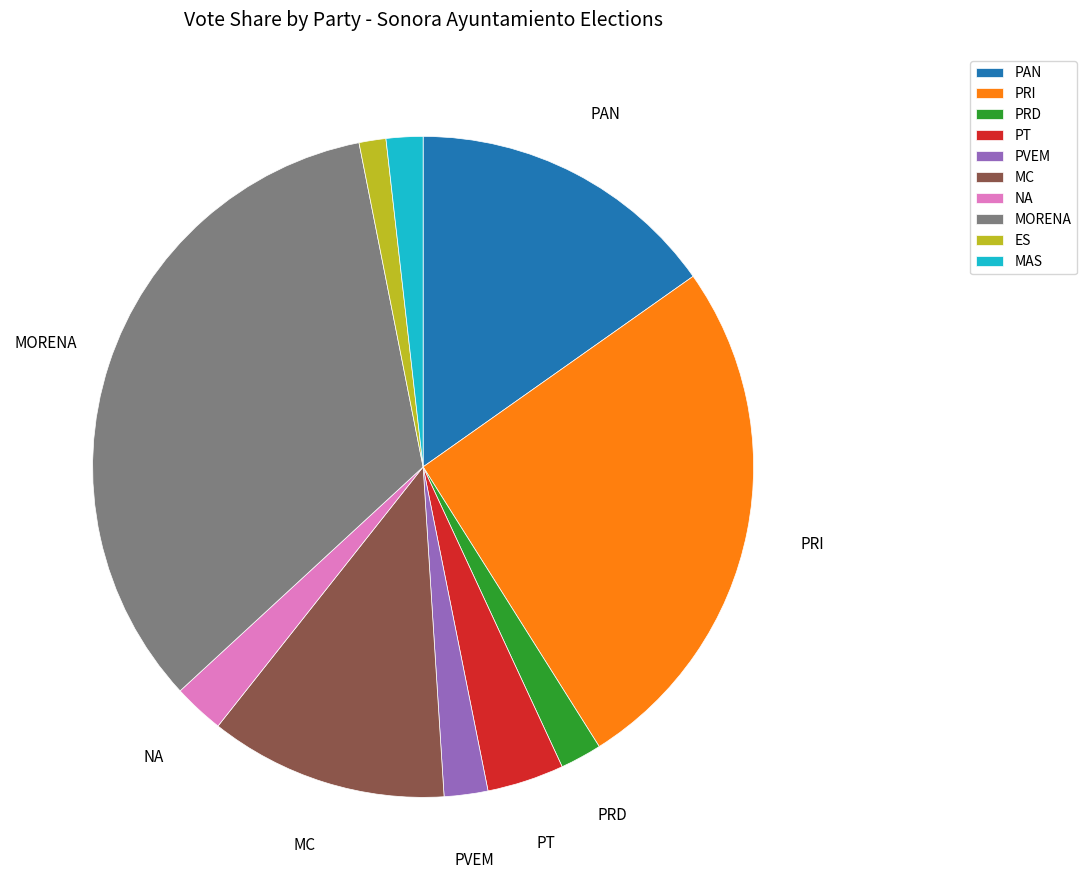

Which has a higher value, PRI or MAS?

PRI